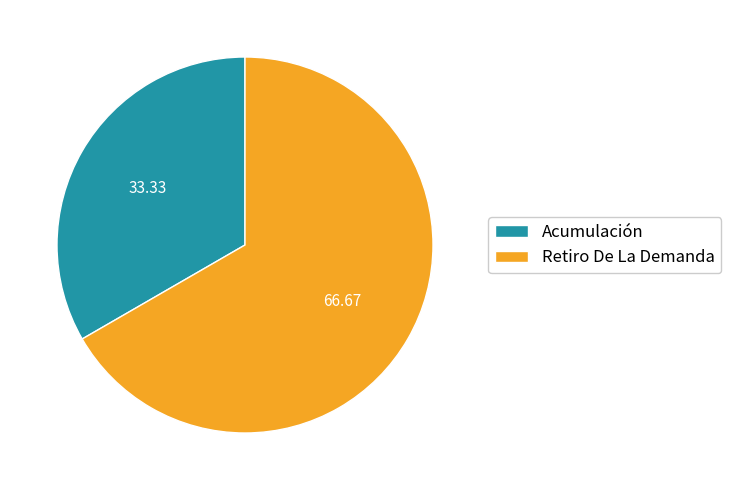

Between Acumulación and Retiro De La Demanda, which is larger?

Retiro De La Demanda